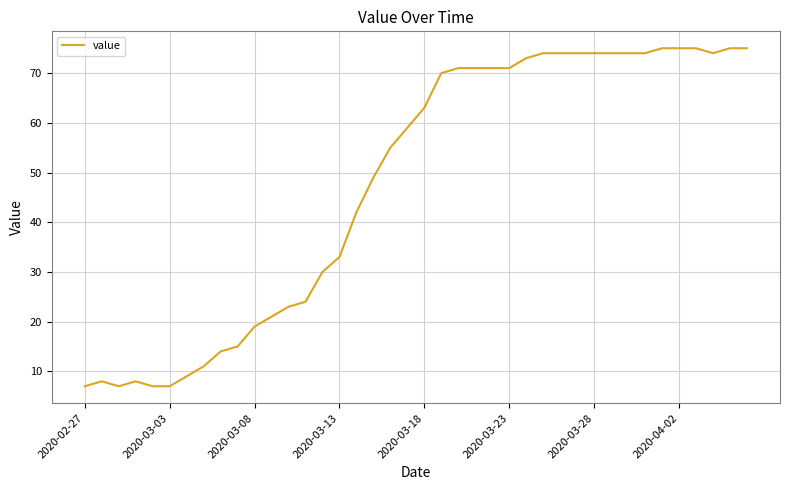

What is the minimum value shown in the chart?

7